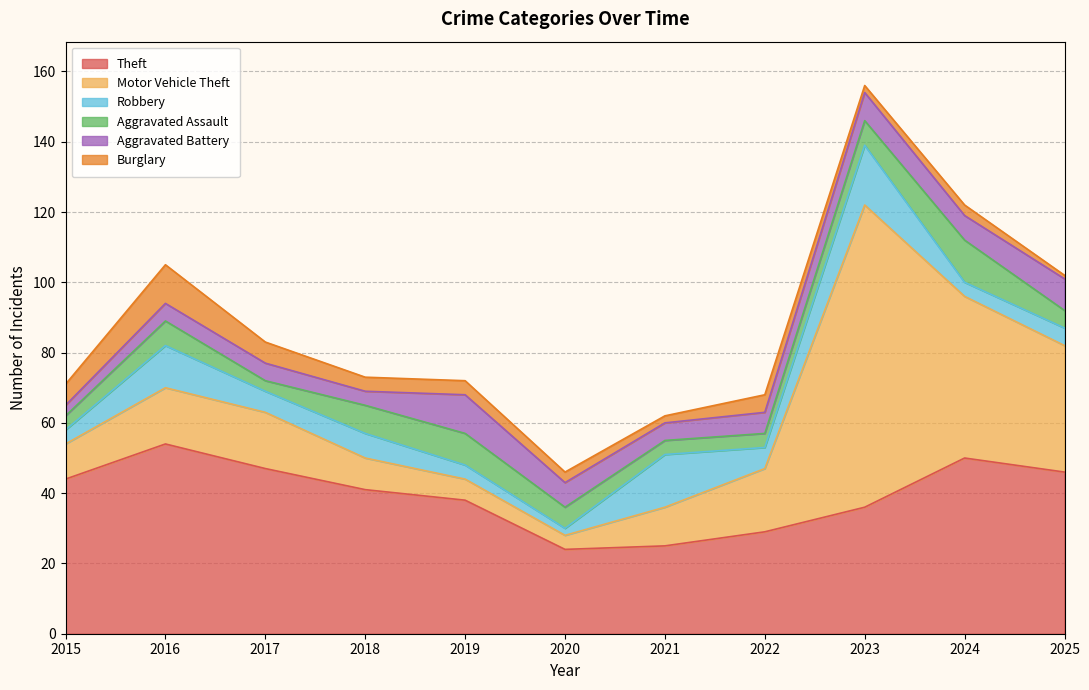

How many distinct data groups are displayed?

6